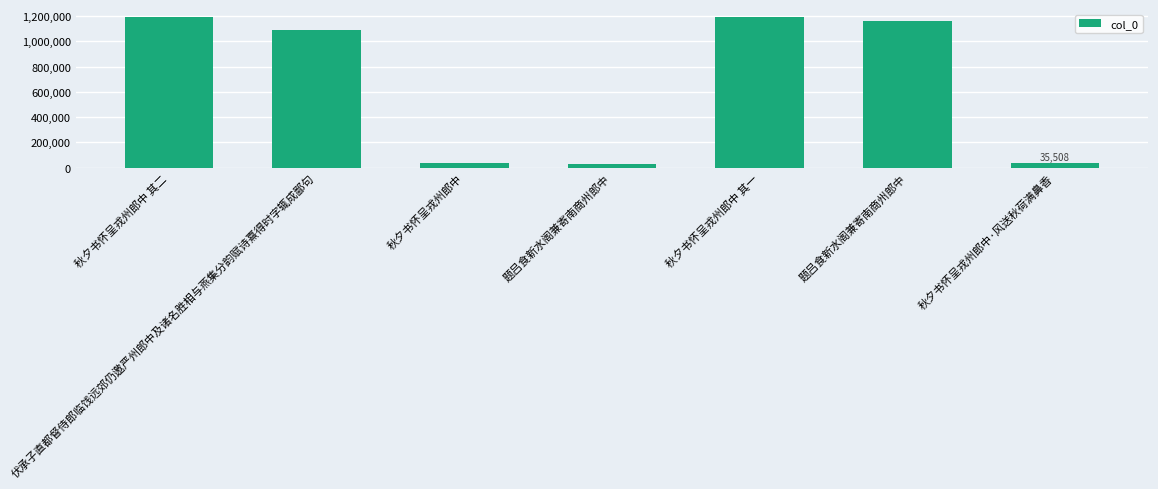

Reading left to right, extract all data points from this chart.

秋夕书怀呈戎州郎中 其二=1195641	伏承子直都督侍郎临饯远郊仍邀严州郎中及诸名胜相与燕集分韵赋诗熹得时字辄成鄙句=1088494	秋夕书怀呈戎州郎中=35507	题吕食新水阁兼寄南商州郎中=24581	秋夕书怀呈戎州郎中 其一=1196522	题吕食新水阁兼寄南商州郎中=1161608	秋夕书怀呈戎州郎中·风送秋荷满鼻香=35508